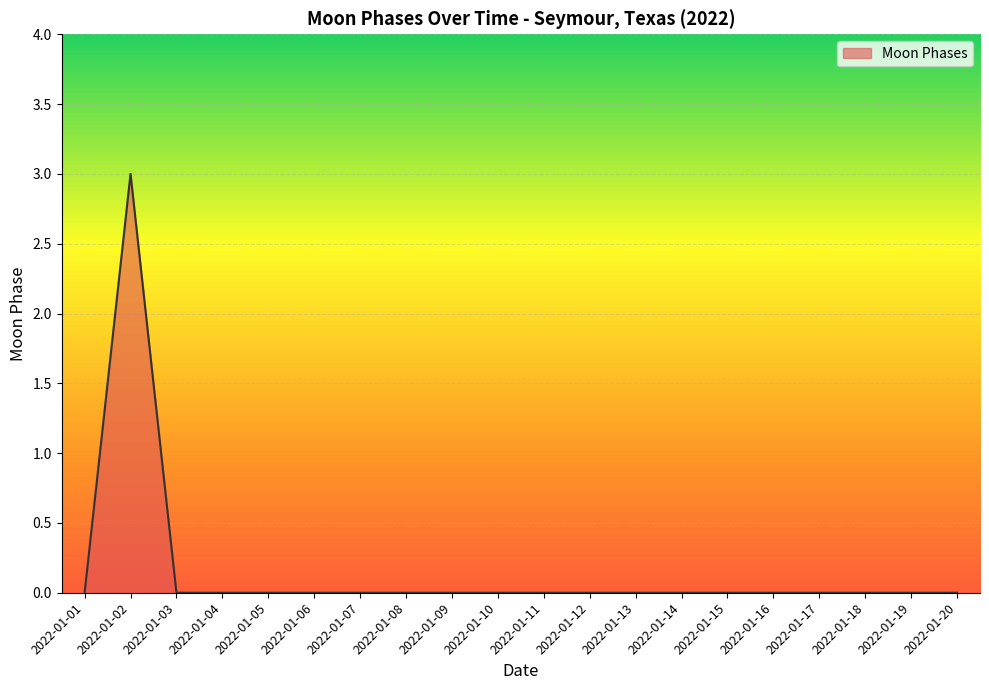

True or false: the data shows -1 at 2022-01-11.

False